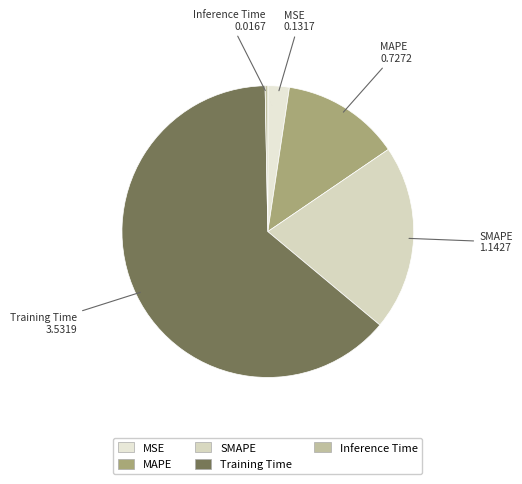

How many segments does this pie chart have?

5